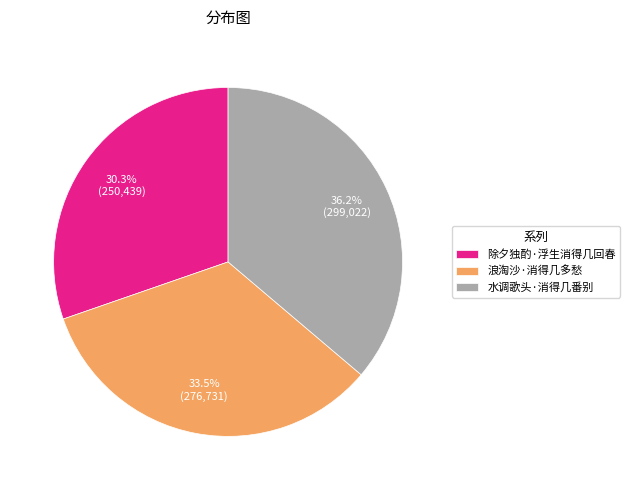

What is the ratio of the value at 除夕独酌·浮生消得几回春 to the value at 浪淘沙·消得几多愁?

0.9